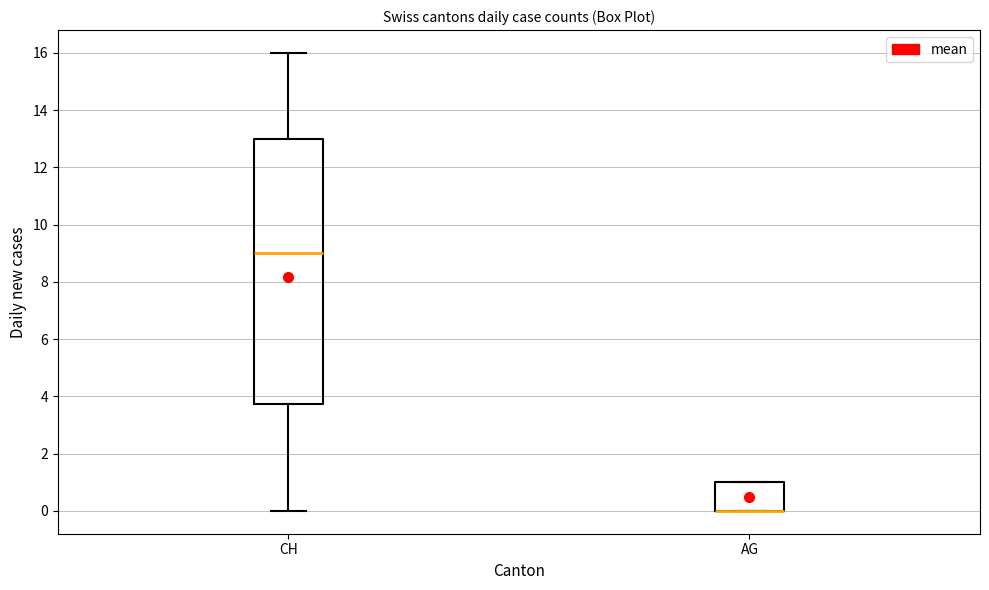

Comparing the boxes themselves (not the whiskers), which one is the tallest?

CH